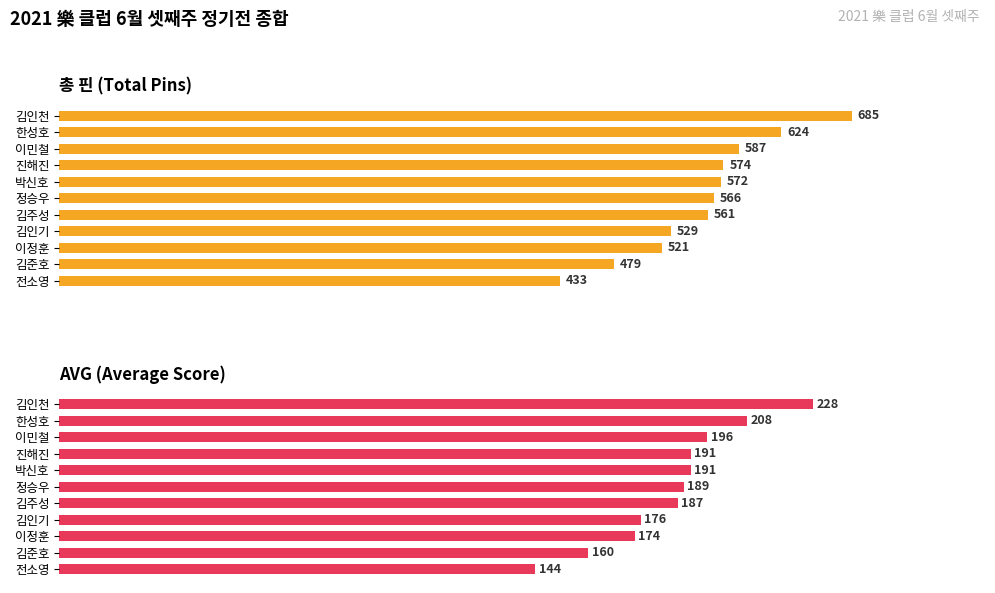

What is the difference between the maximum and minimum values in the AVG series?

84